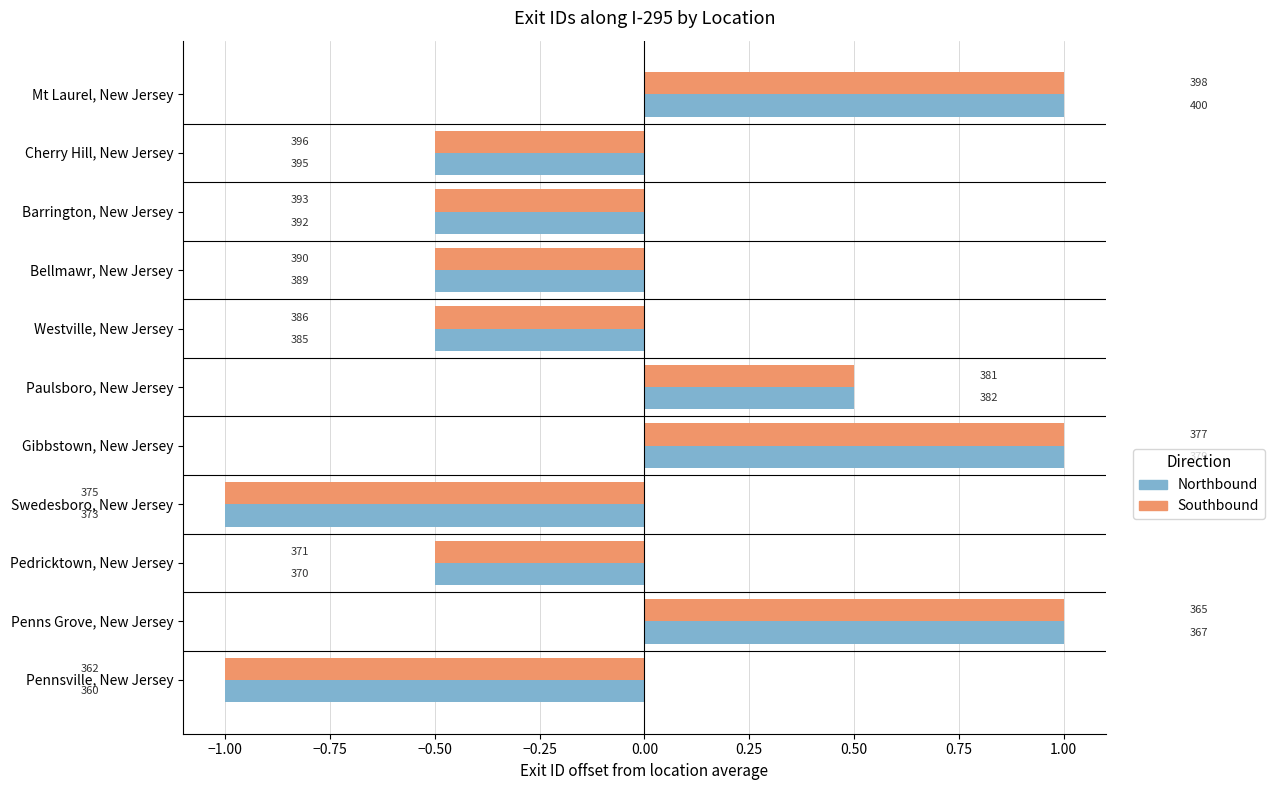

What are all the series names shown in the legend?

Northbound, Southbound